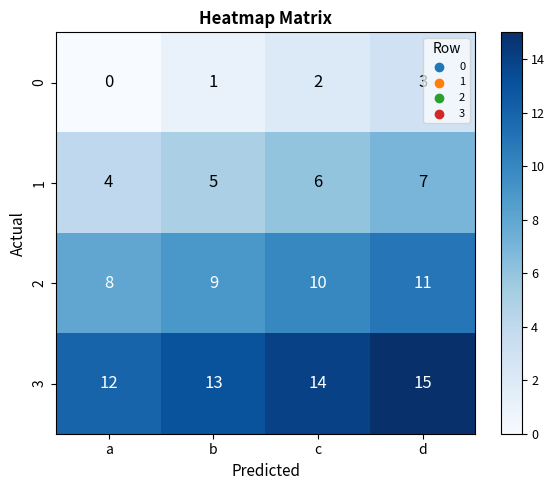

How many series are shown in this chart?

4